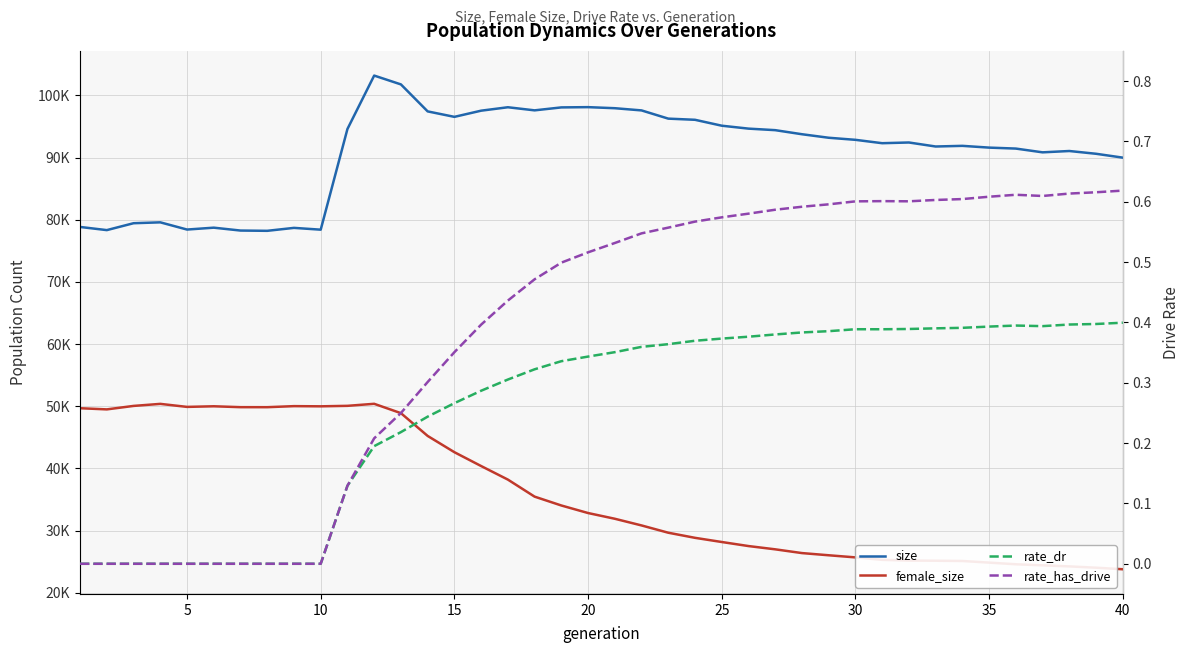

Is this an area chart (filled region under the line)?

No